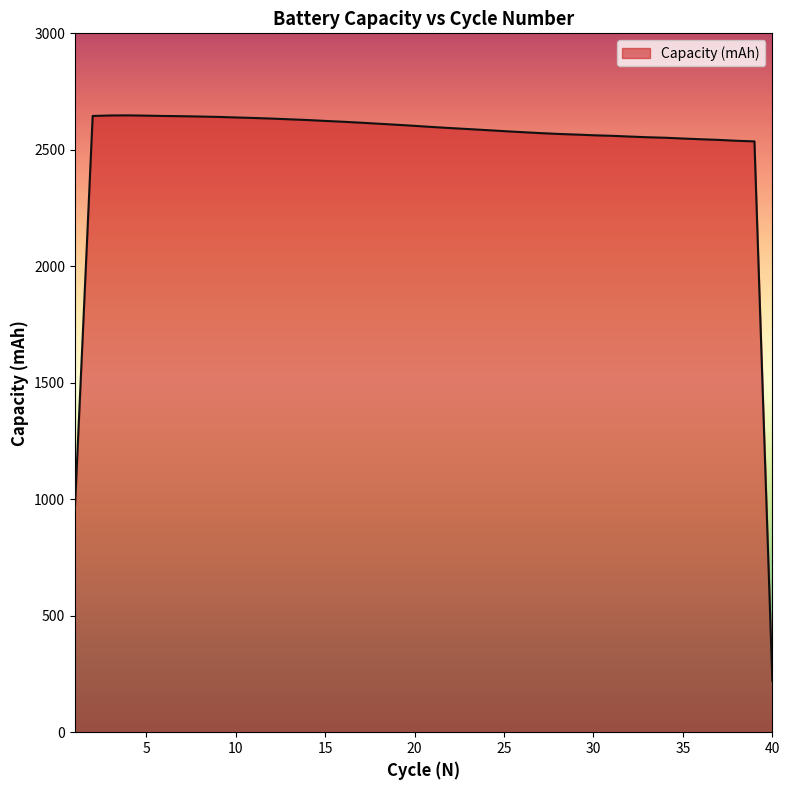

What is the smallest value displayed?

221.8